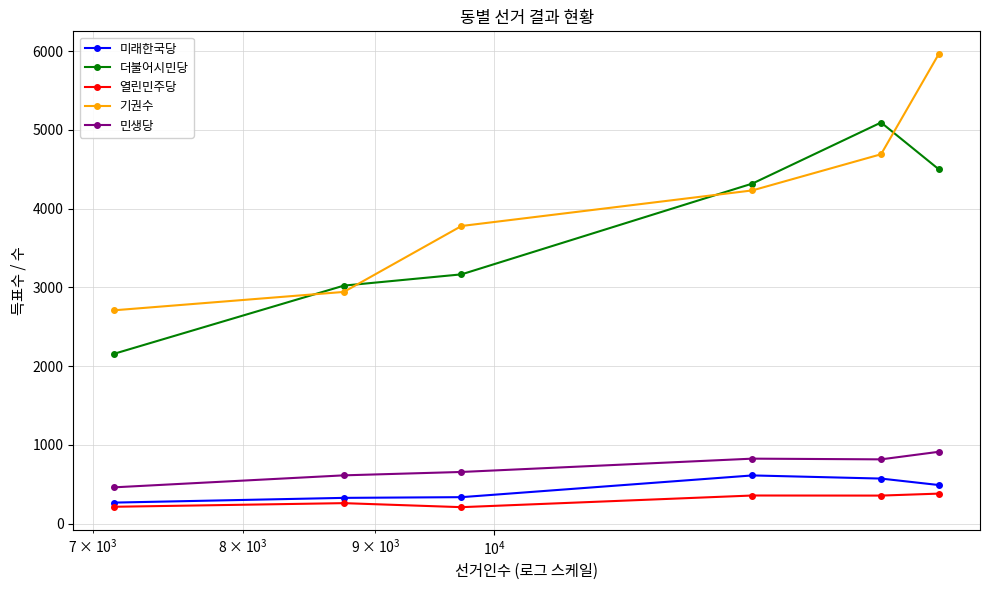

True or false: 민생당 and 기권수 intersect in this chart.

False